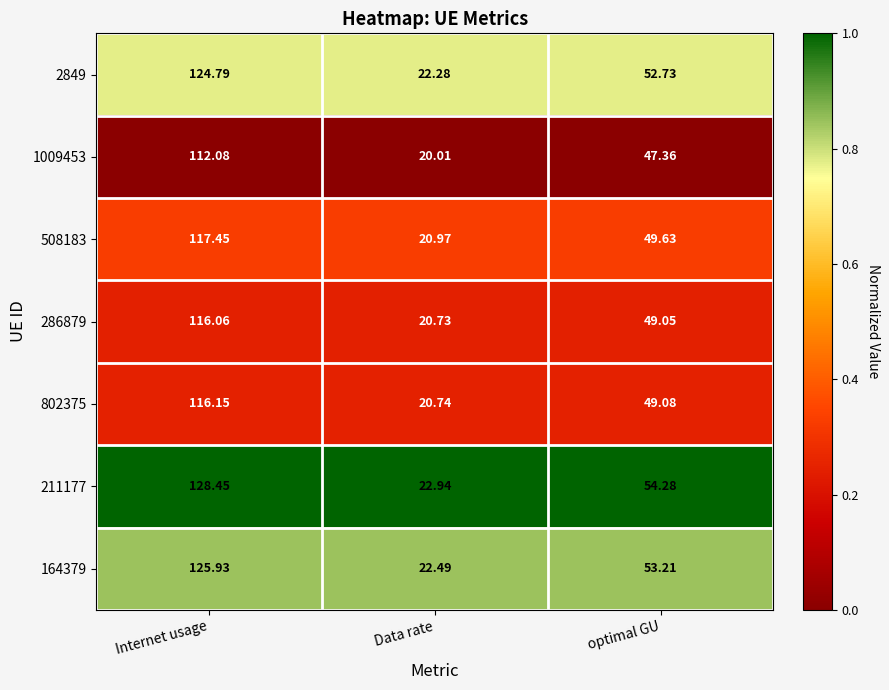

At which category is the sum across all series the highest?

Internet usage